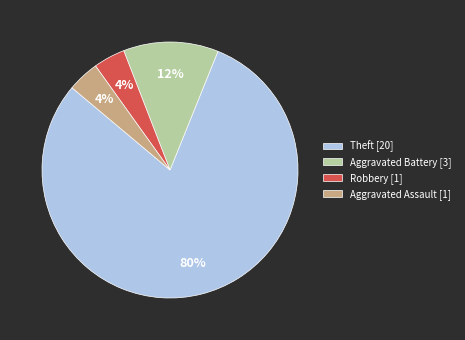

Combined, do Robbery [1] and Aggravated Assault [1] account for over 50%?

No